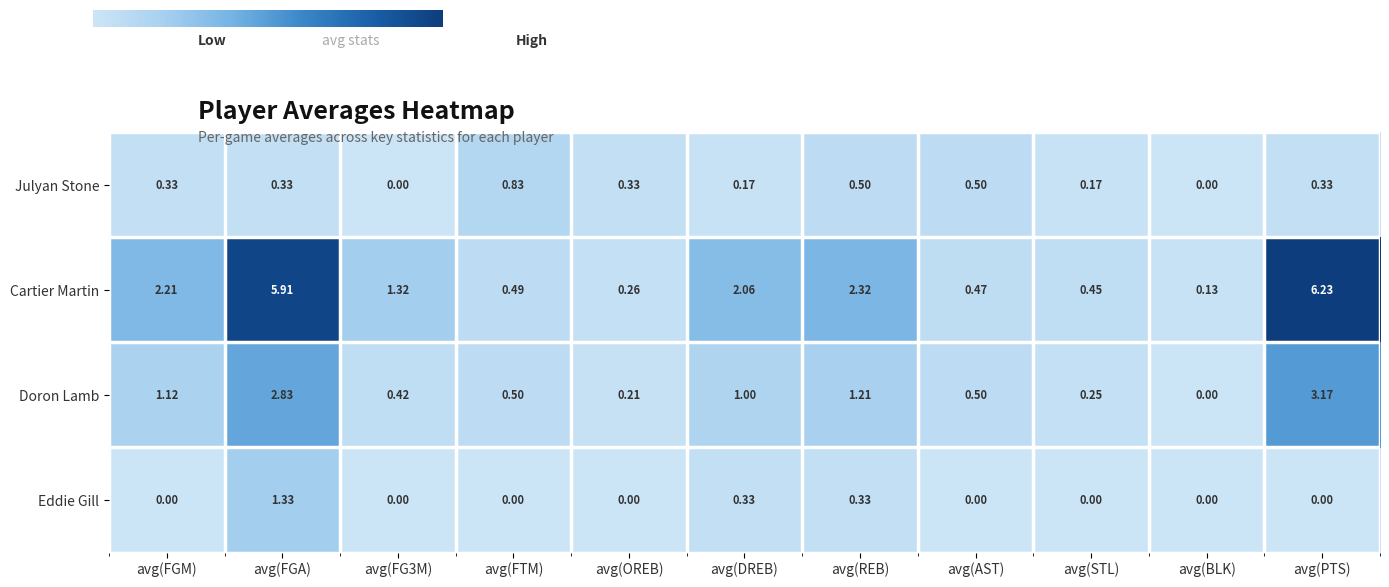

Rank the series at avg(DREB) from lowest to highest value.

Julyan Stone, Eddie Gill, Doron Lamb, Cartier Martin